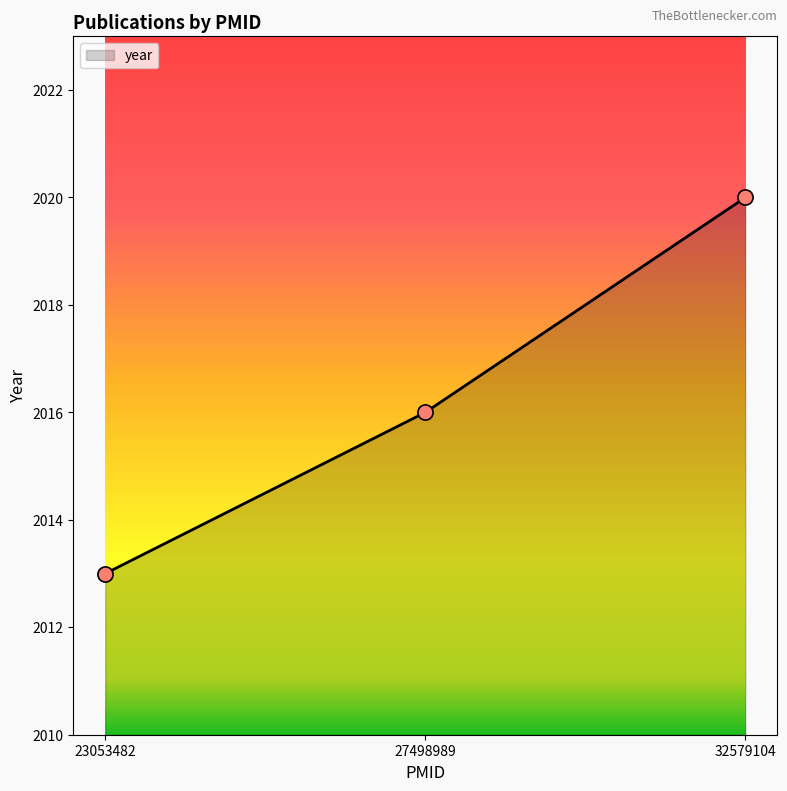

What is the ratio of the value at 27498989 to the value at 23053482?

1.0